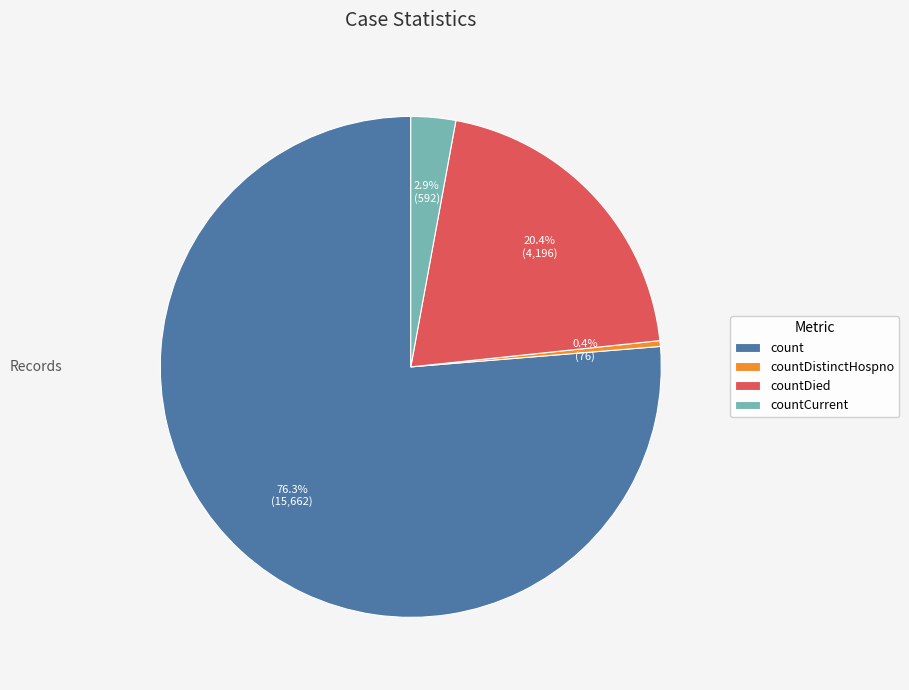

Which slice is the smallest?

countDistinctHospno